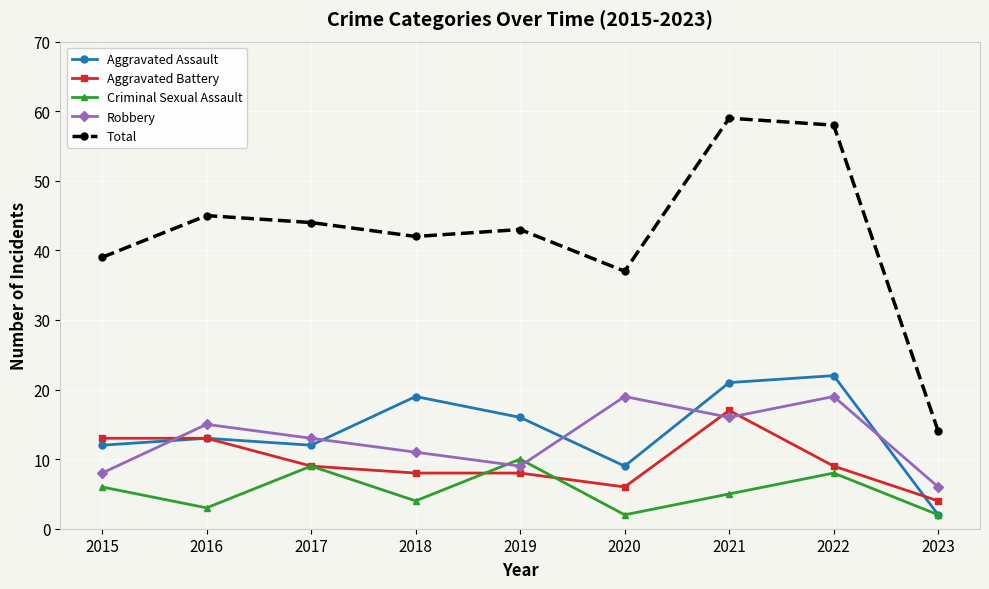

What is the difference between the Total values at 2016 and 2023?

31